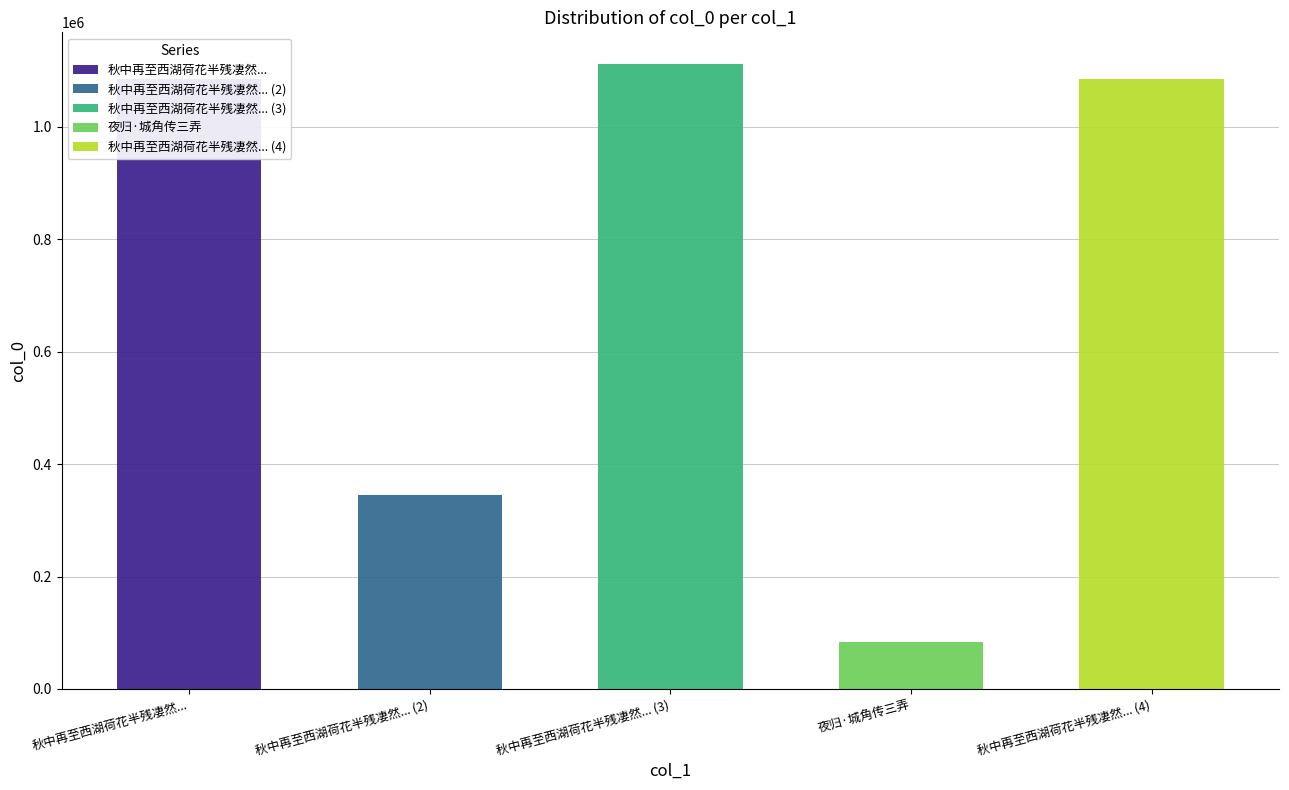

At which label does the data first exceed 1084212?

秋中再至西湖荷花半残凄然有后时之叹纵步投夜归城中